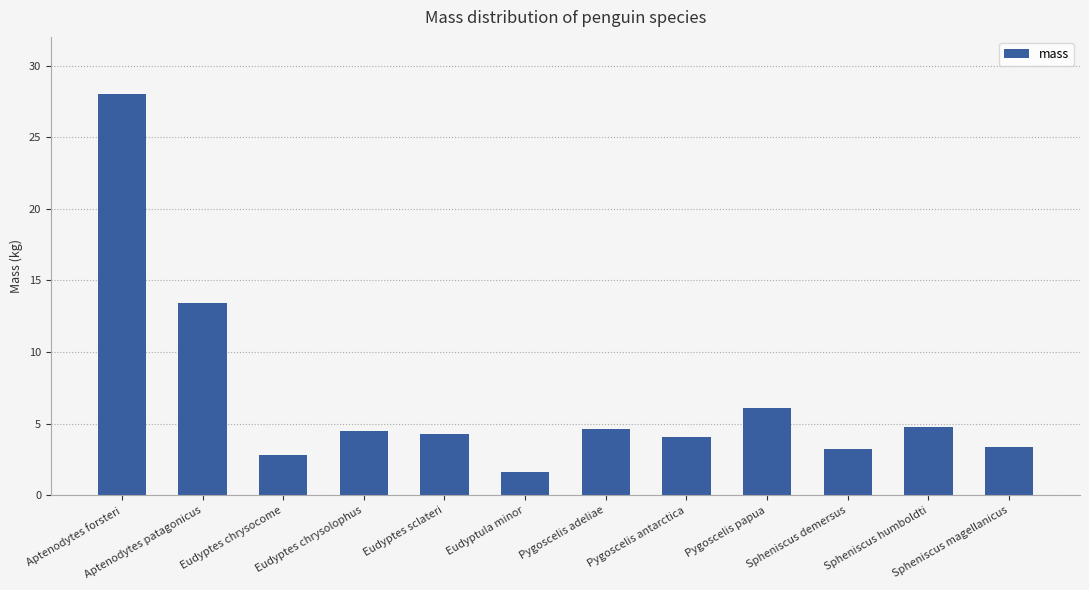

At which category does the chart reach its minimum across all series?

Eudyptula minor